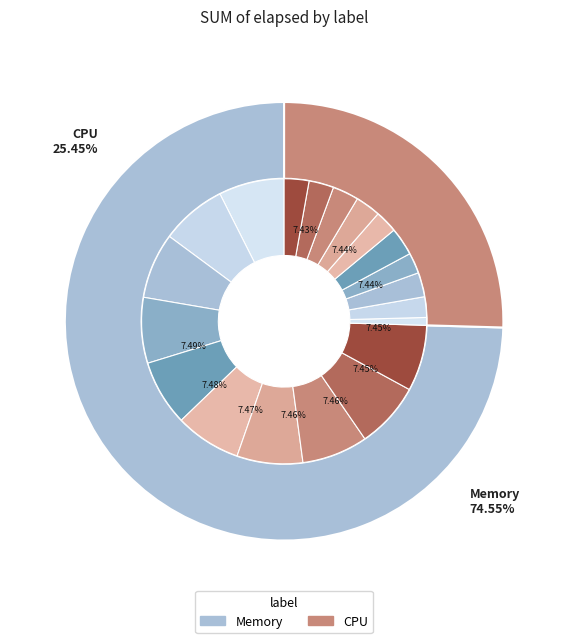

How much of the chart is everything except 7?

90.0%